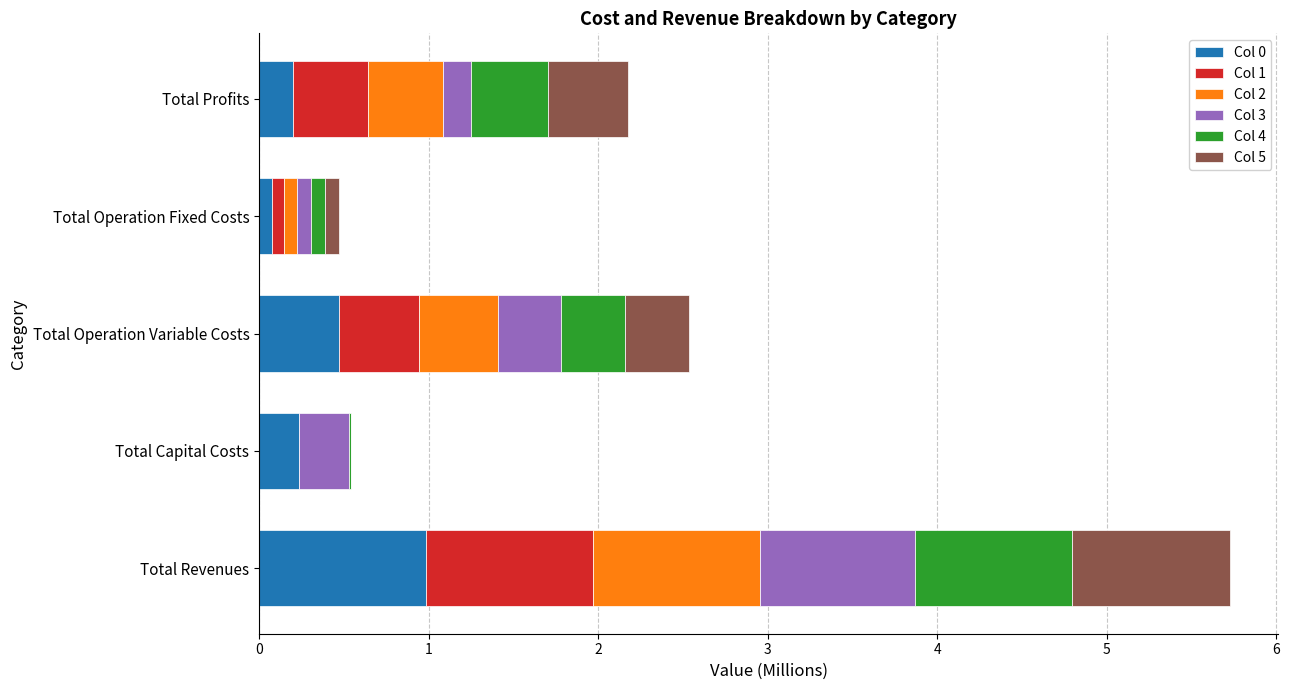

The value of Col 0 at Total Revenues is 1.3. True or false?

False